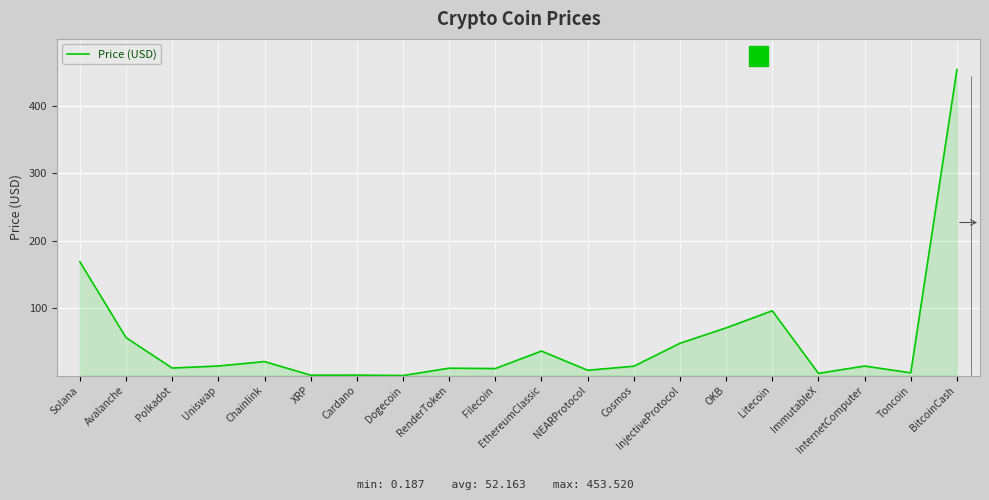

What is the greatest value displayed?

453.5